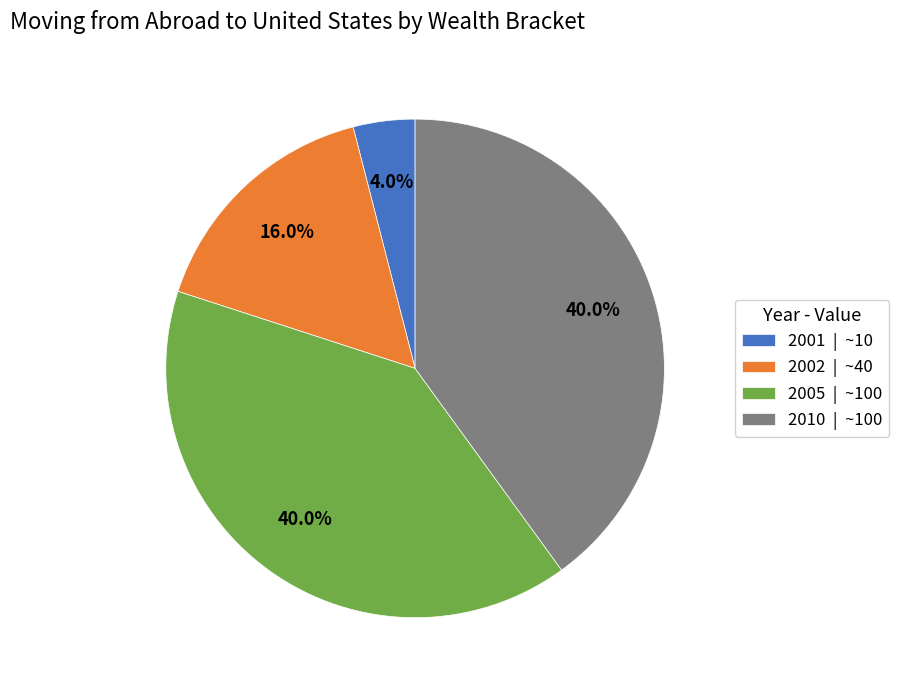

What is the ratio of the value at 2002 to the value at 2001?

4.0